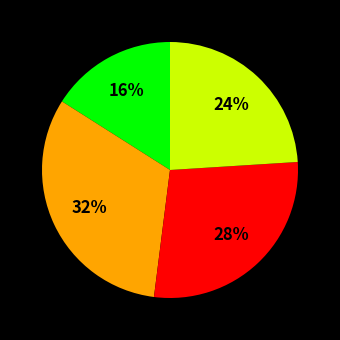

To the nearest percent, what is the average slice percentage?

25%